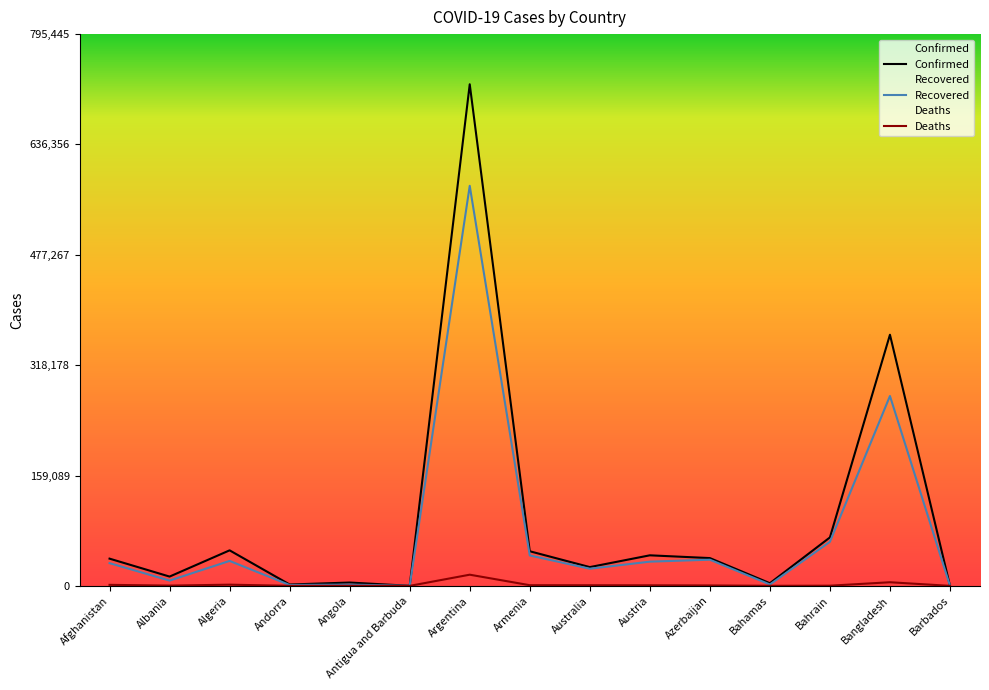

True or false: Confirmed and Recovered intersect in this chart.

False